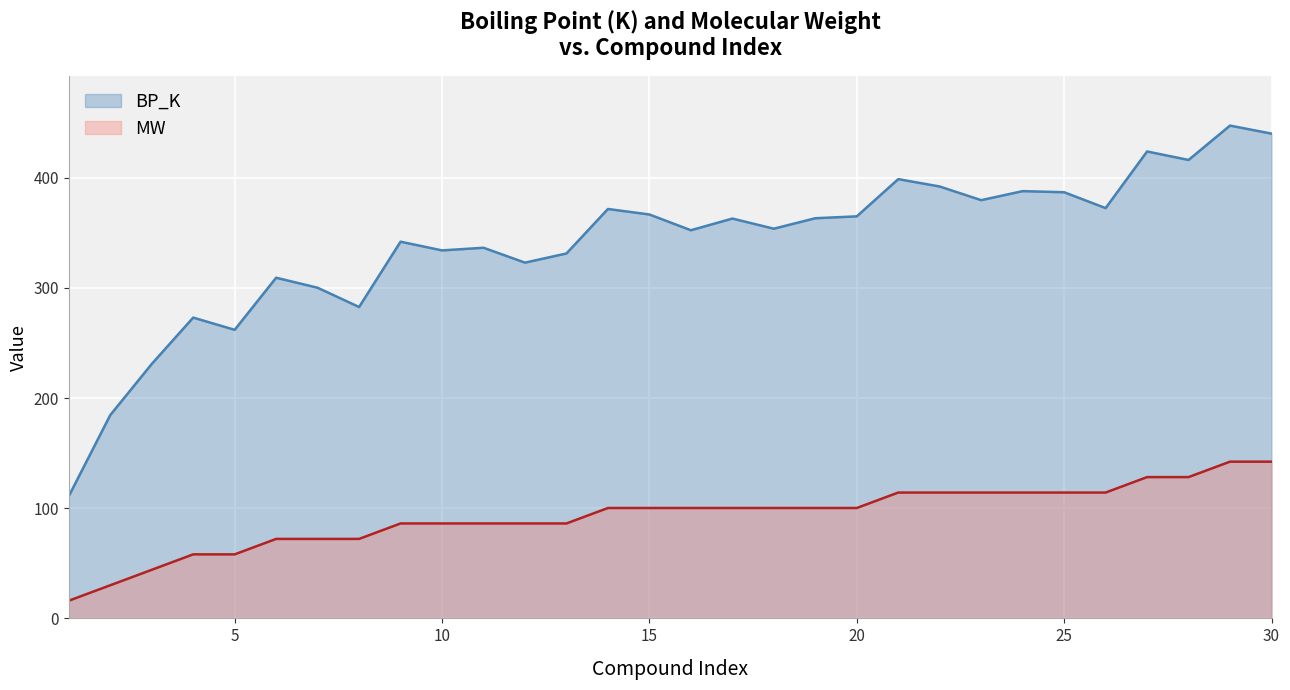

Rank the series by their average value, from highest to lowest.

BP_K, MW